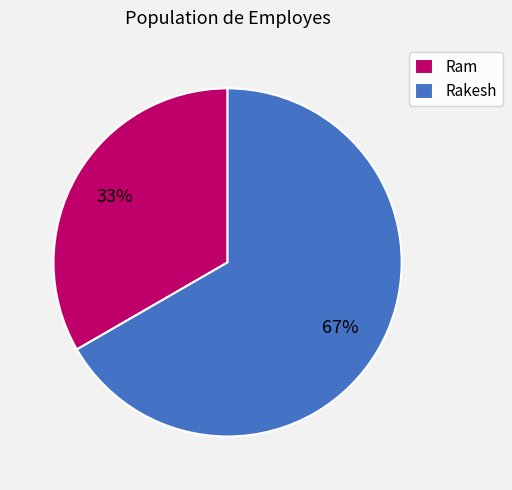

True or false: Rakesh accounts for 67% of the total.

True